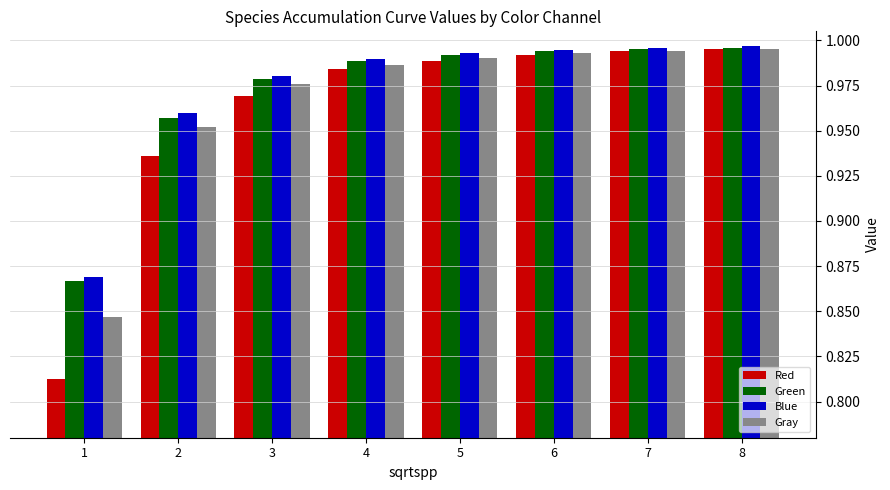

What is the total value across all series at 3?

3.9